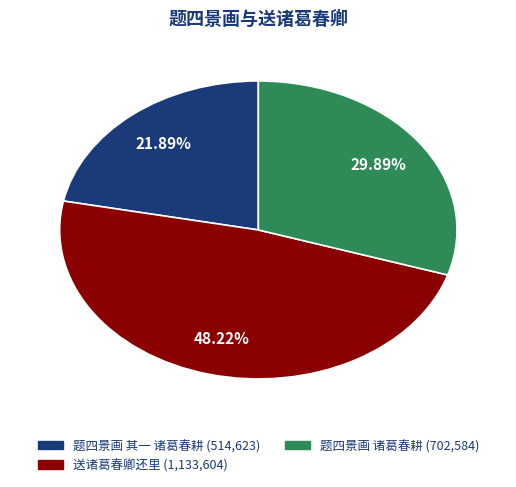

How many slices are in this pie chart?

3